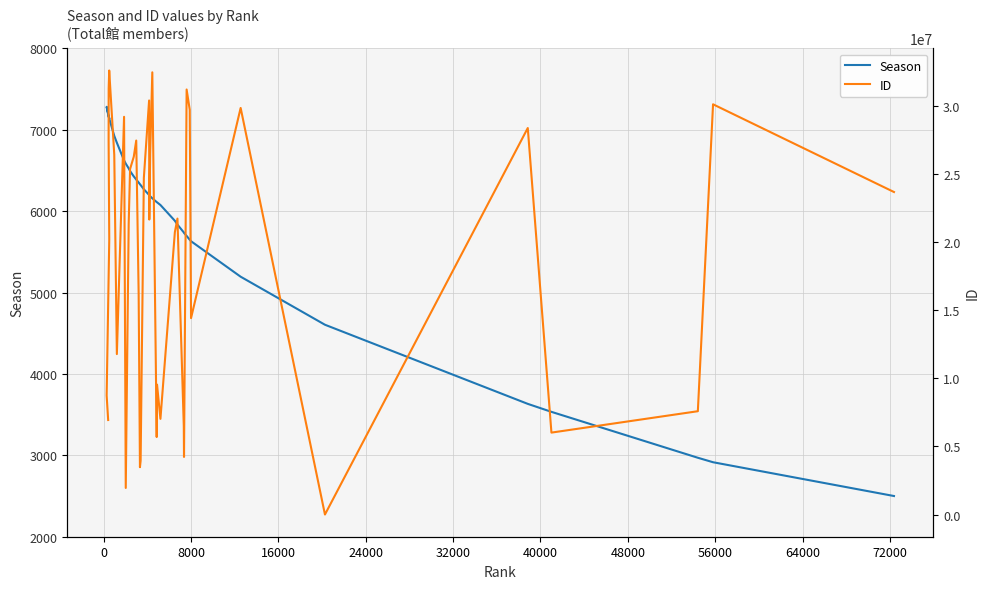

How many data points does each series have?

39